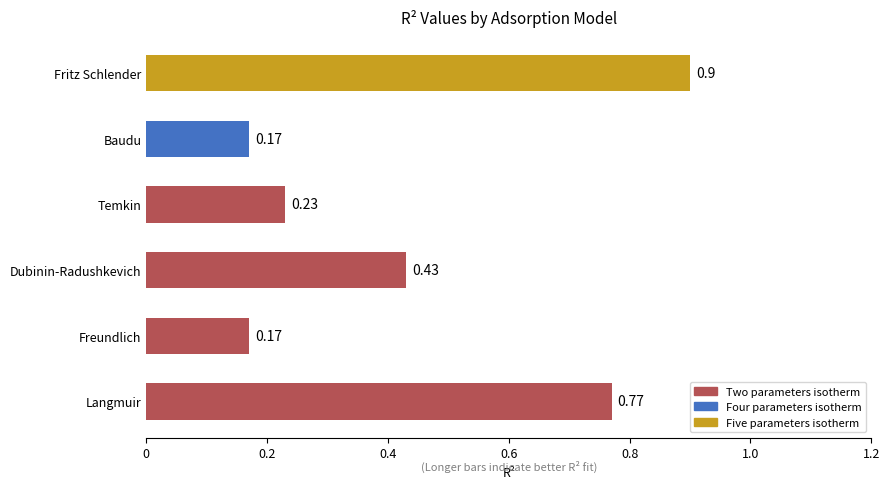

What is the sum of all values?

2.7